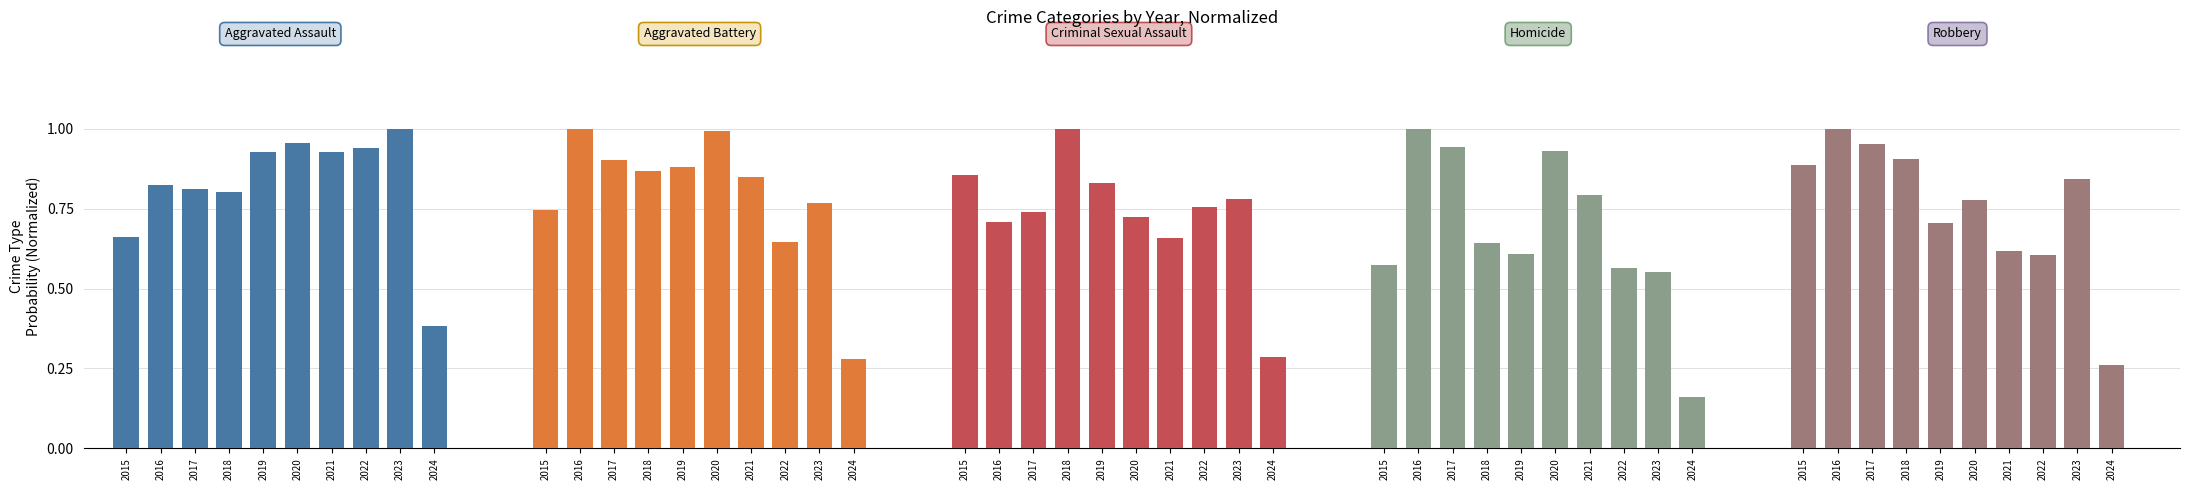

How many groups of bars are there?

10